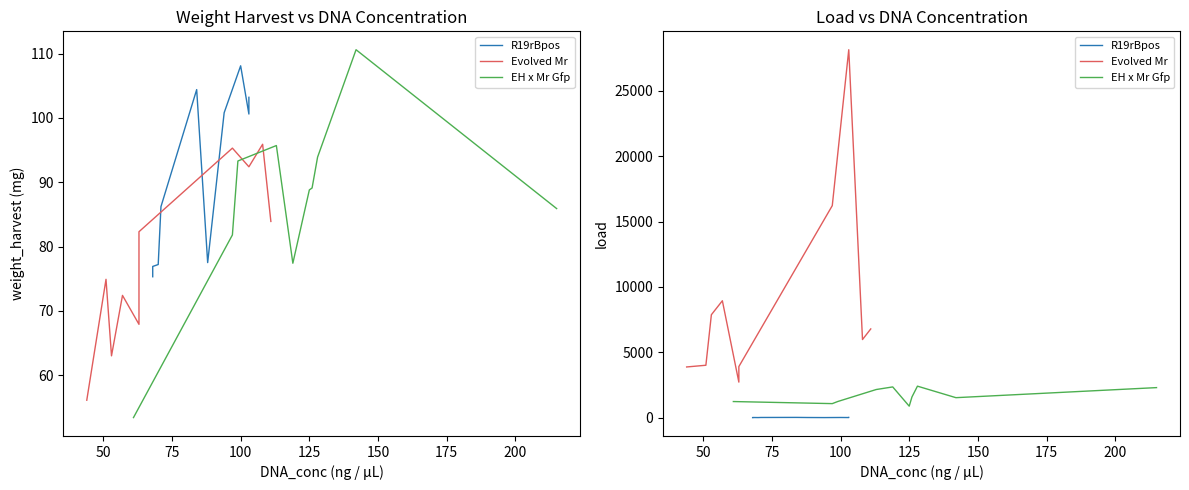

What is the average value of the R19rBpos series?

7.5